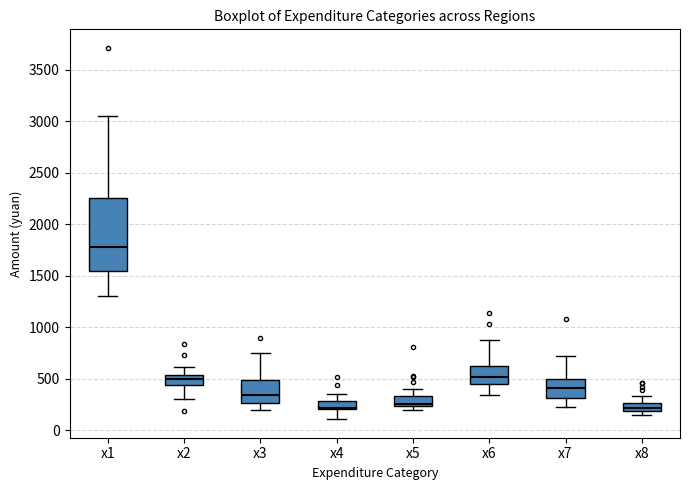

Reading left to right, transcribe this box plot: for each box, give where its median line is, the range the box spans, and where its two whiskers end, as read against the y-axis. The values are not printed on the chart, so give them approximately, as read against the axis.

x1: median 1800, box 1550 to 2250, whiskers 1300 to 3050
x2: median 500, box 450 to 550, whiskers 300 to 600
x3: median 350, box 250 to 500, whiskers 200 to 750
x4: median 200 (just above the box's lower edge), box 200 to 300, whiskers 100 to 350
x5: median 250 (just above the box's lower edge), box 250 to 350, whiskers 200 to 400
x6: median 500, box 450 to 600, whiskers 350 to 850
x7: median 400, box 300 to 500, whiskers 250 to 700
x8: median 200 (inside the box), box 200 to 250, whiskers 150 to 350